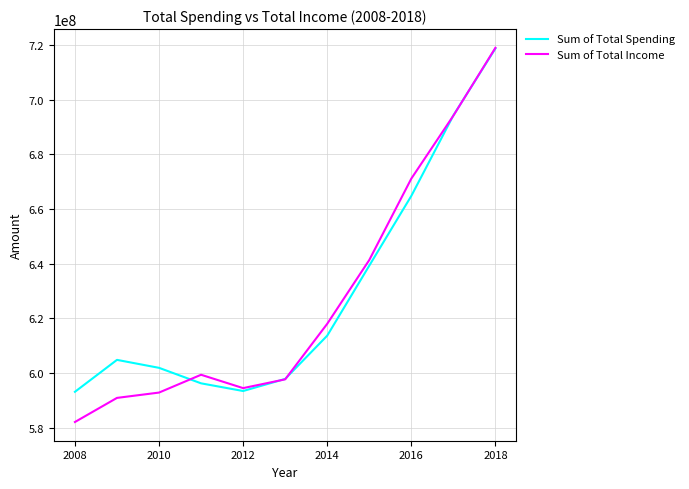

What is the lowest value of the Sum of Total Spending series?

593175016